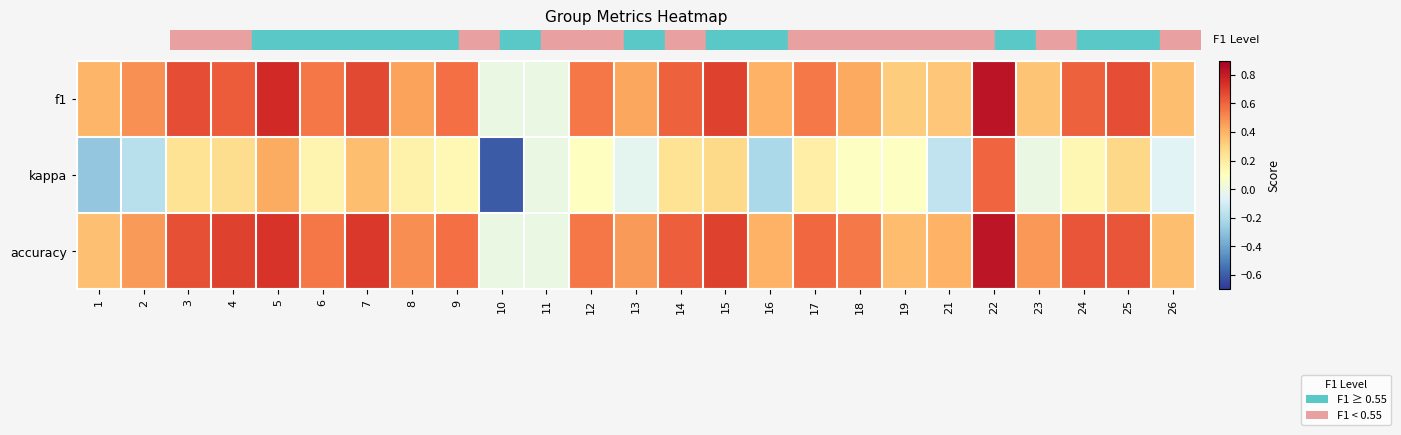

Reading left to right, extract all data points from this chart.

f1: 1=0.4	2=0.5	3=0.7	4=0.6	5=0.8	6=0.6	7=0.7	8=0.4	9=0.6	10=0.0	11=0.0	12=0.6	13=0.4	14=0.6	15=0.7	16=0.4	17=0.5	18=0.4	19=0.3	21=0.3	22=0.8	23=0.3	24=0.6	25=0.7	26=0.4
kappa: 1=-0.3	2=-0.2	3=0.2	4=0.3	5=0.4	6=0.2	7=0.4	8=0.2	9=0.1	10=-0.6	11=0.0	12=0.1	13=-0.0	14=0.2	15=0.3	16=-0.2	17=0.2	18=0.1	19=0.1	21=-0.2	22=0.6	23=-0.0	24=0.1	25=0.3	26=-0.1
accuracy: 1=0.4	2=0.5	3=0.7	4=0.7	5=0.7	6=0.6	7=0.7	8=0.5	9=0.6	10=0.0	11=0.0	12=0.6	13=0.5	14=0.6	15=0.7	16=0.4	17=0.6	18=0.5	19=0.4	21=0.4	22=0.8	23=0.5	24=0.6	25=0.6	26=0.4